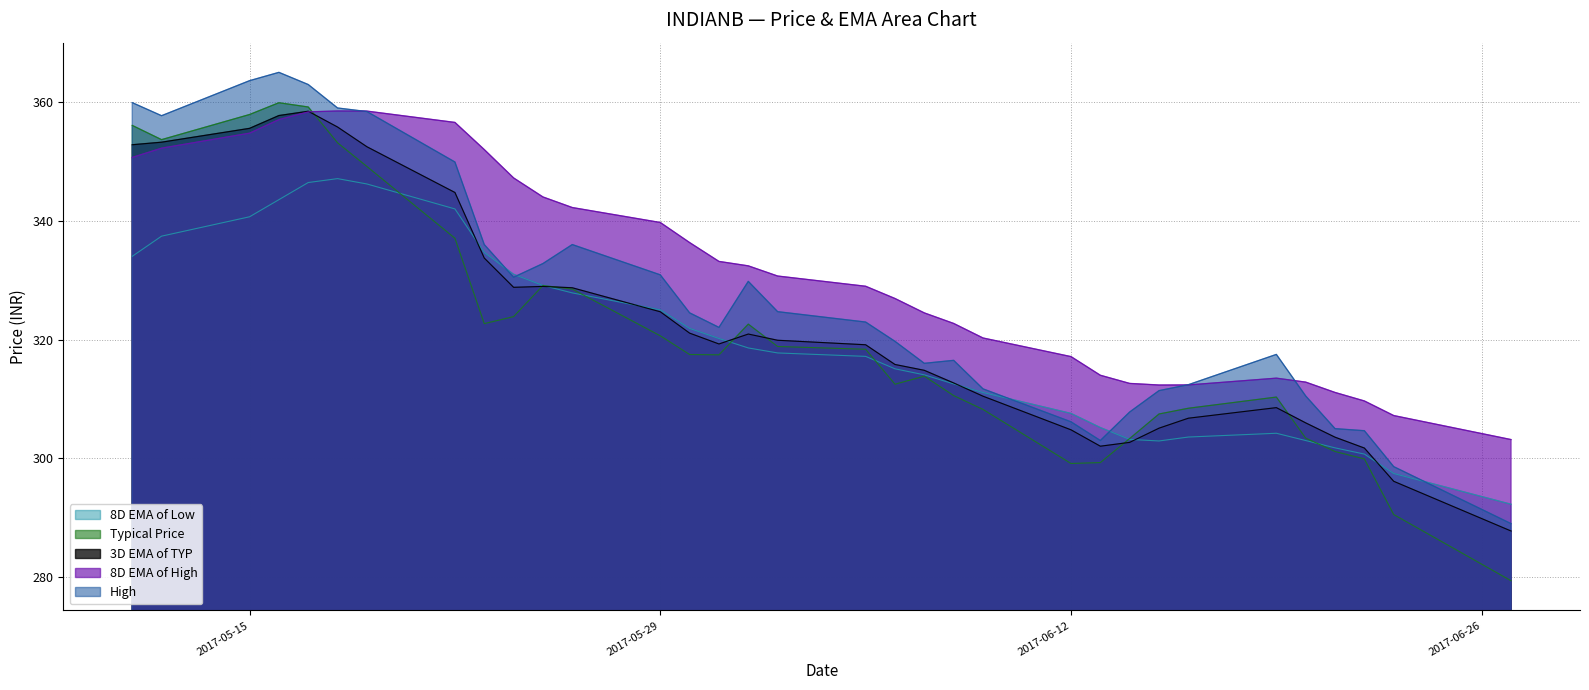

The Typical Price series shows 155.9 at 2017-05-17. True or false?

False